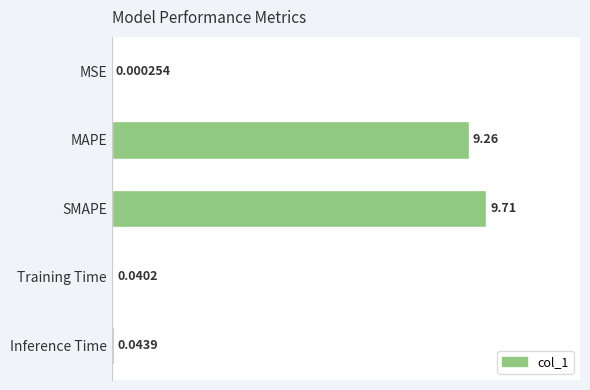

Between MAPE and Training Time, which is larger?

MAPE